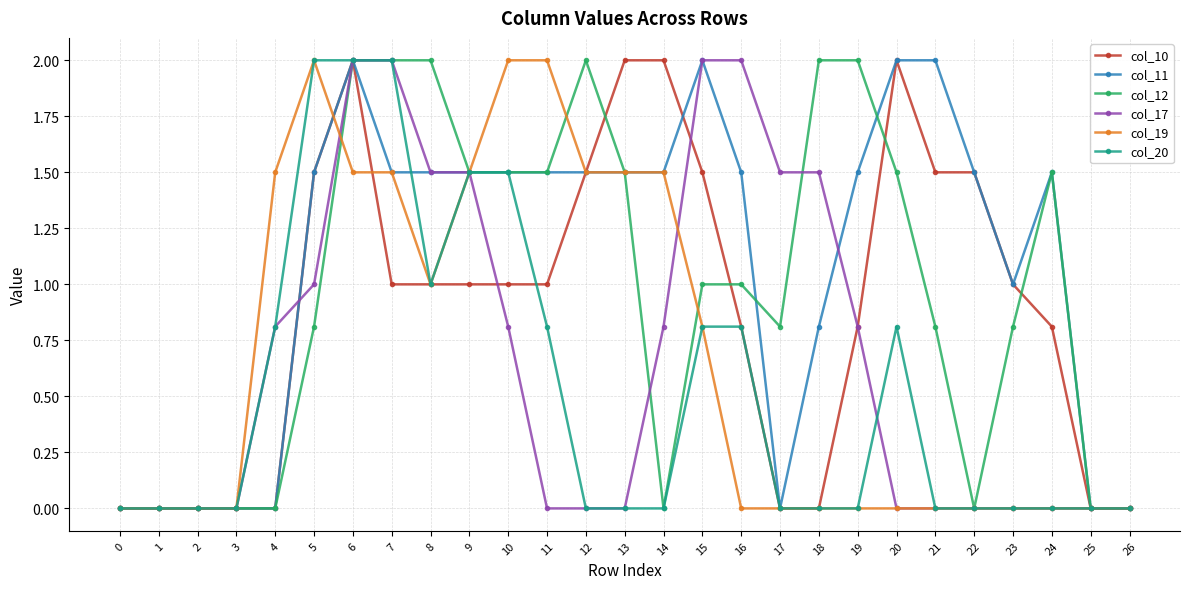

Which series has the largest total across all categories?

col_11